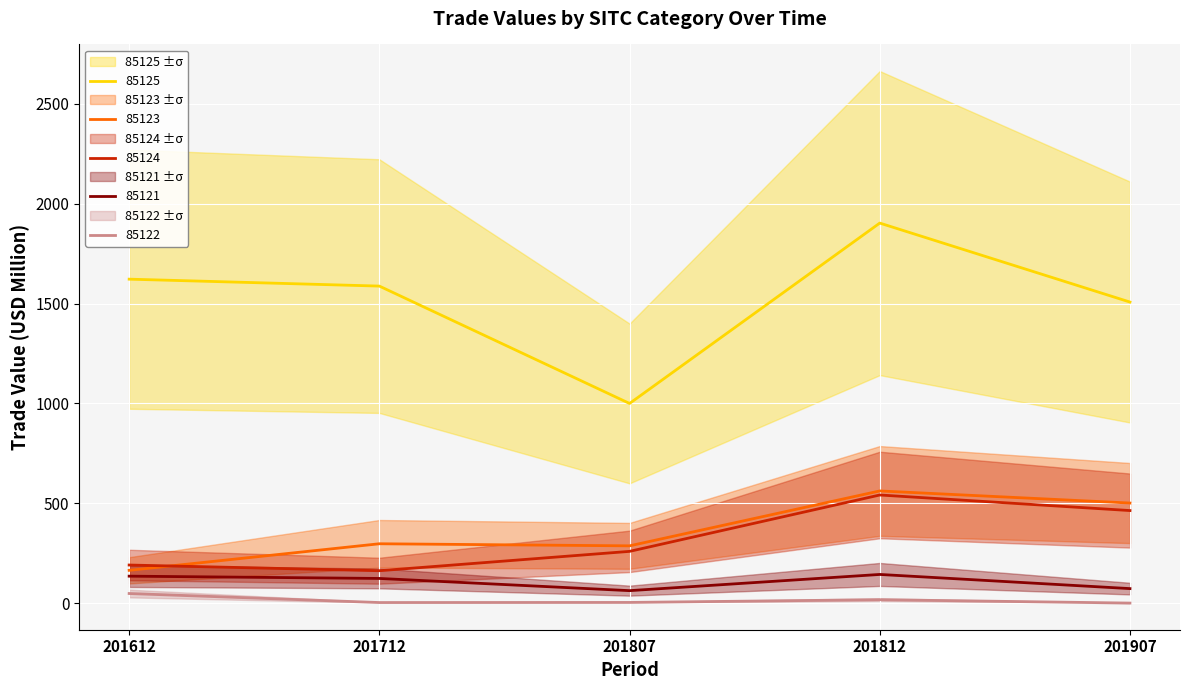

How many values in the 85125 series exceed 1587?

3